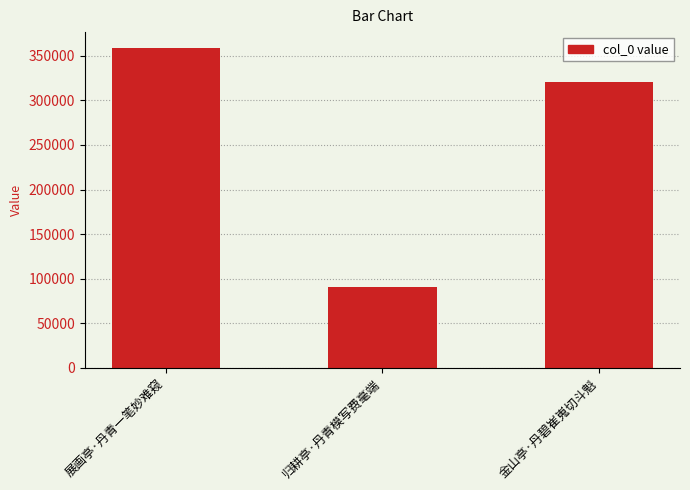

What is the label of the 2nd bar from the right?

归耕亭·丹青模写费毫端